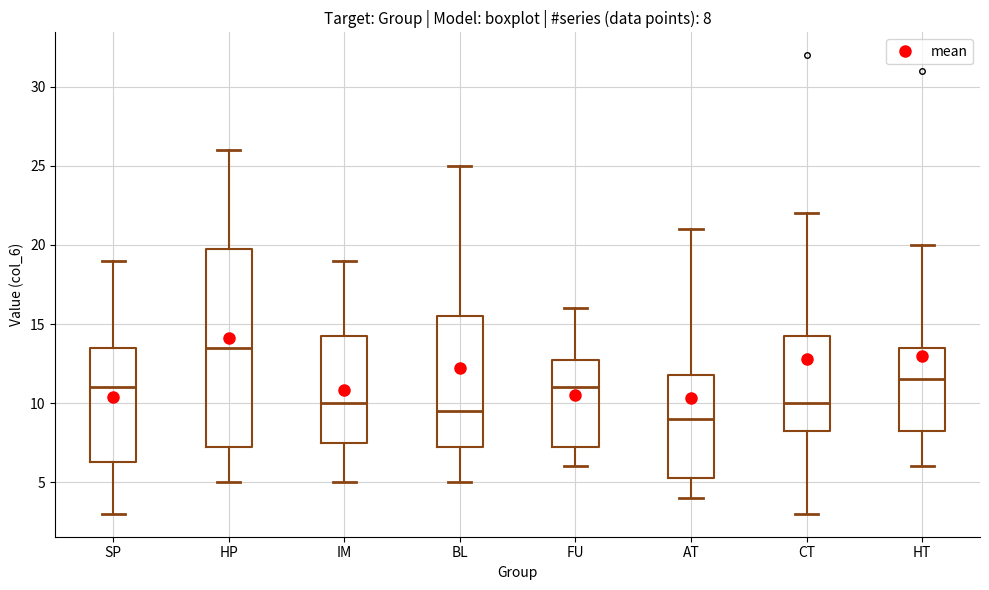

Which box's median line is the lowest?

AT